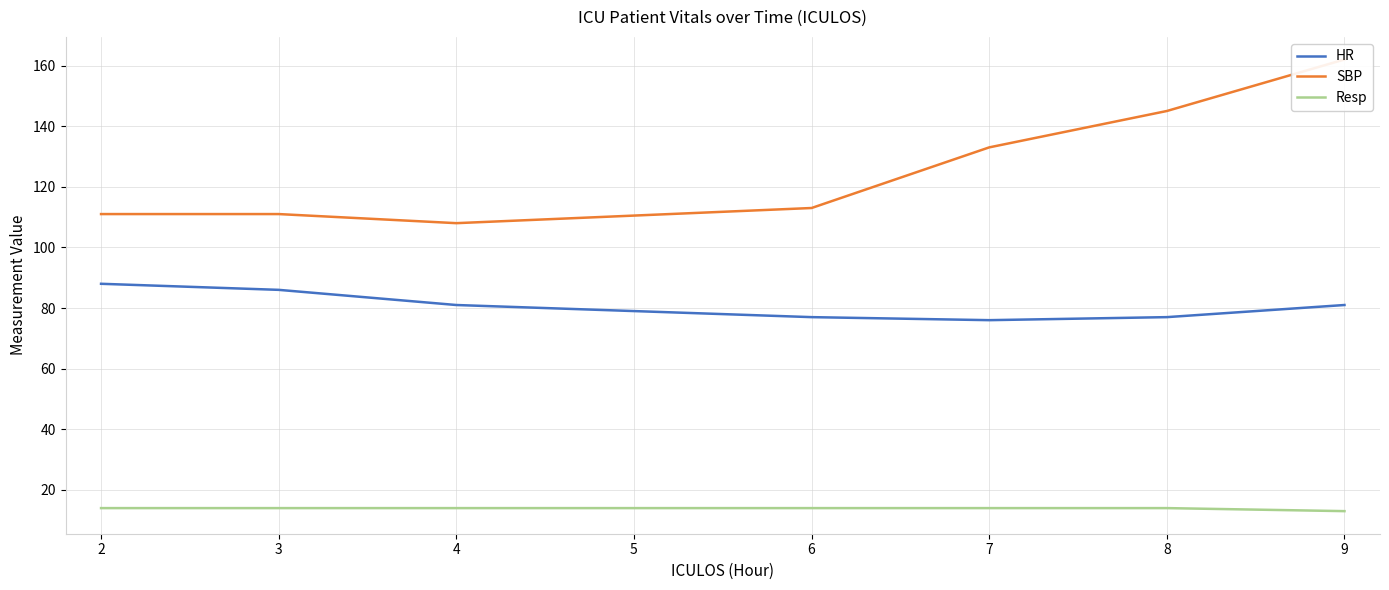

At which label does HR first exceed 81?

2